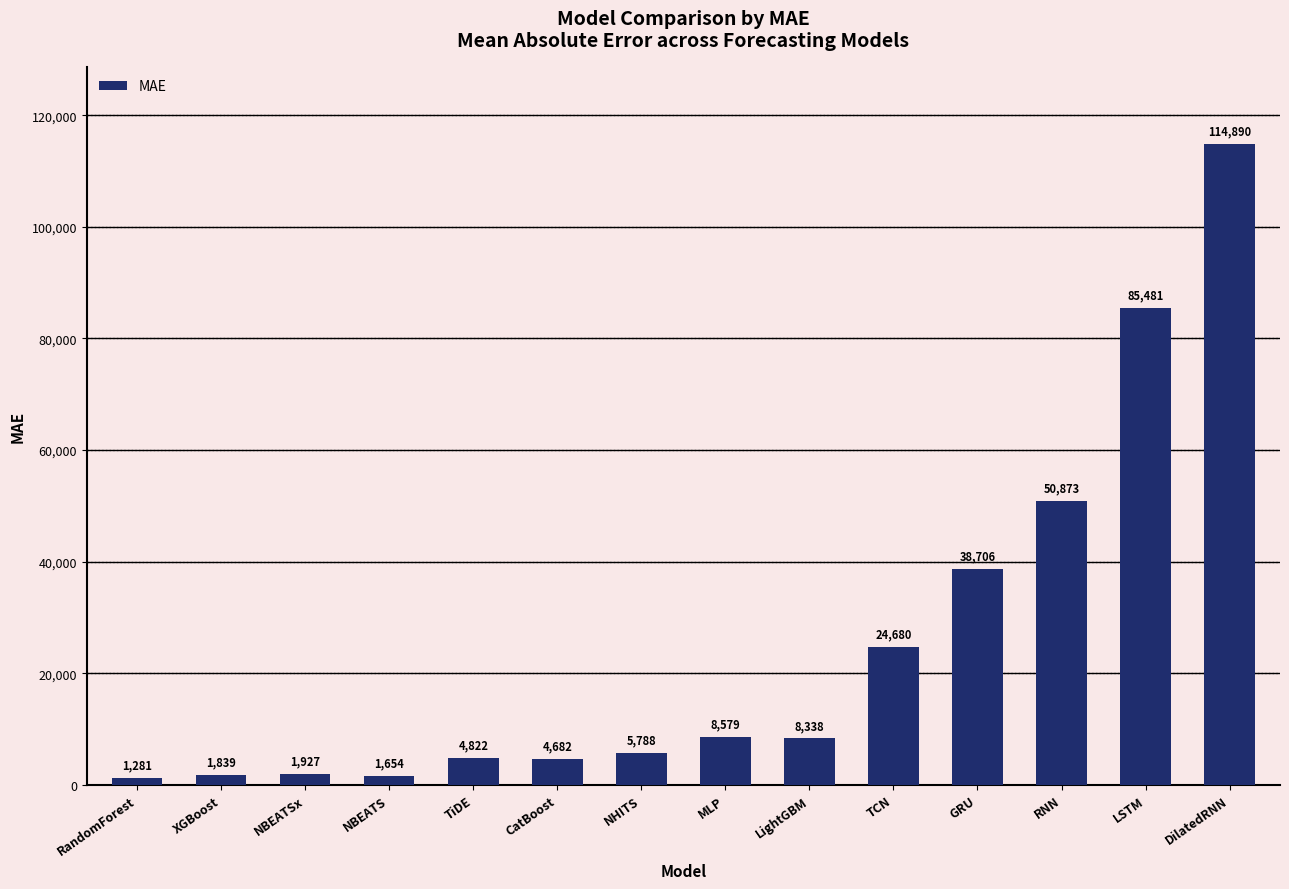

List the labels in order of value, largest first.

DilatedRNN, LSTM, RNN, GRU, TCN, MLP, LightGBM, NHITS, TiDE, CatBoost, NBEATSx, XGBoost, NBEATS, RandomForest